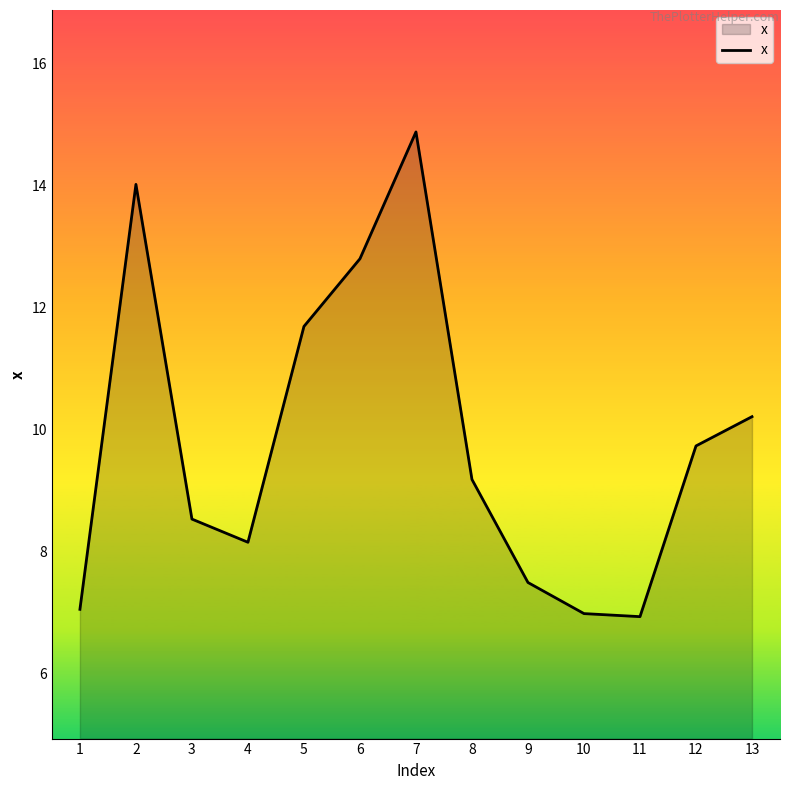

How many interior local valleys (lower than both neighbors) does the data have?

2